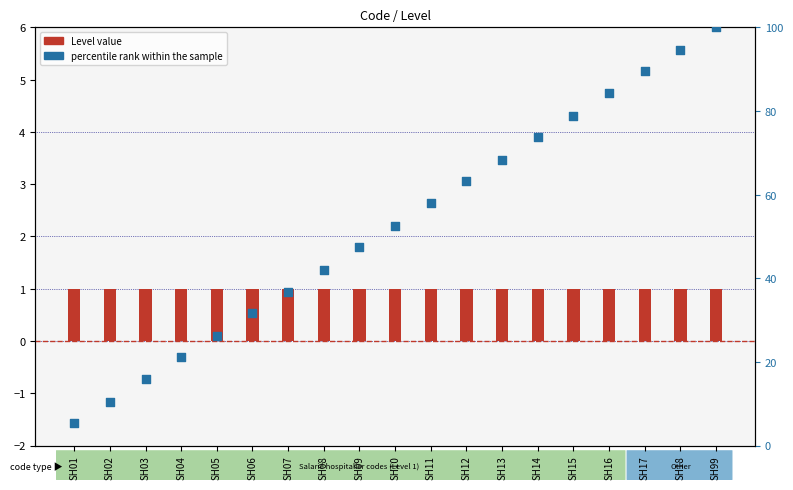

Which series has the widest spread of Y values?

percentile rank within the sample